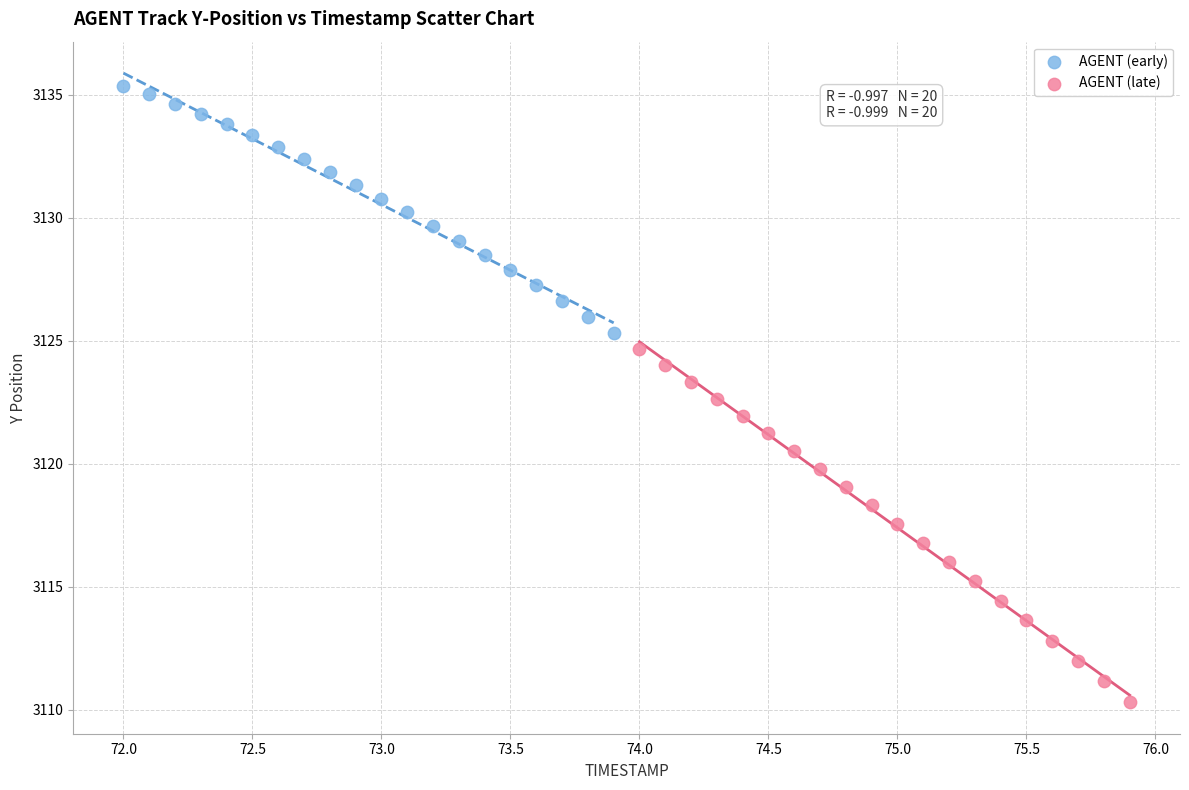

Which series contains the highest Y value?

AGENT (early)